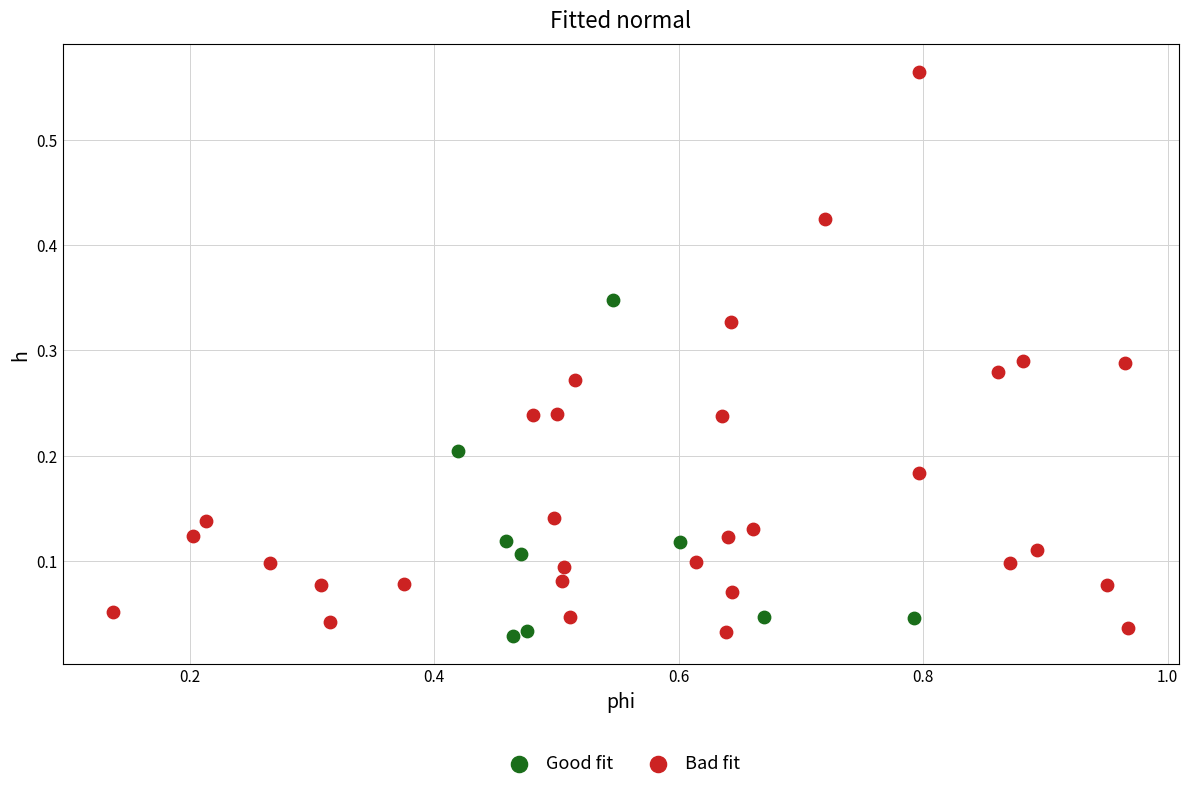

Which series contains the highest Y value?

Bad fit